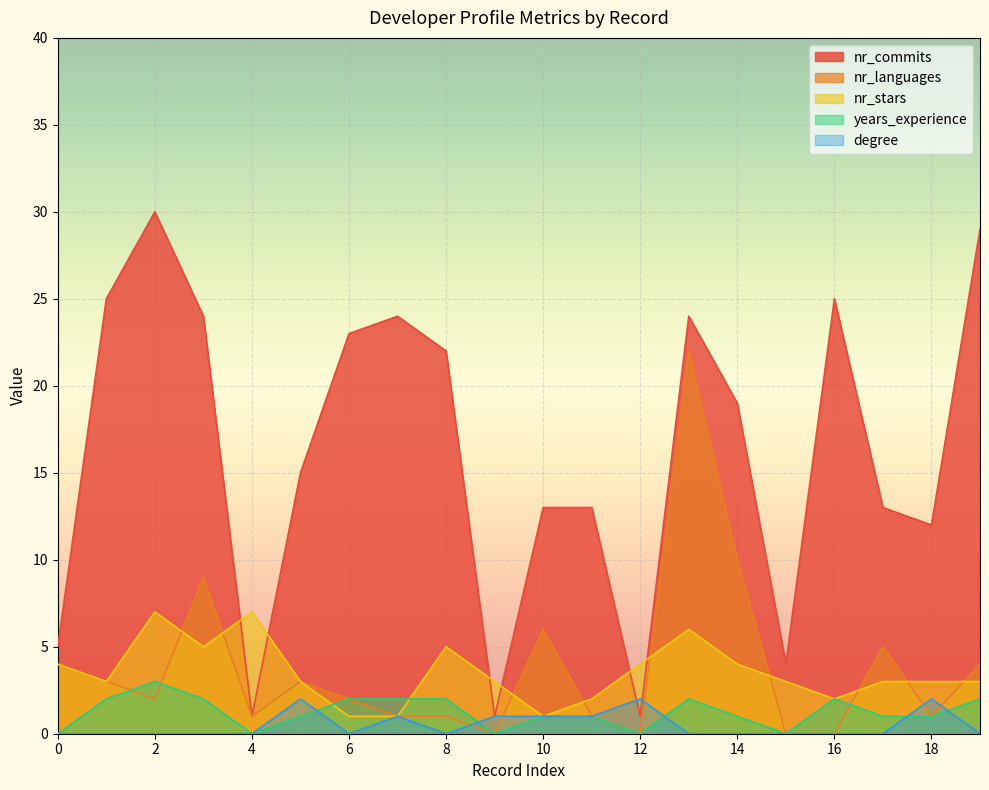

Which has a higher value, 19 or 16?

19